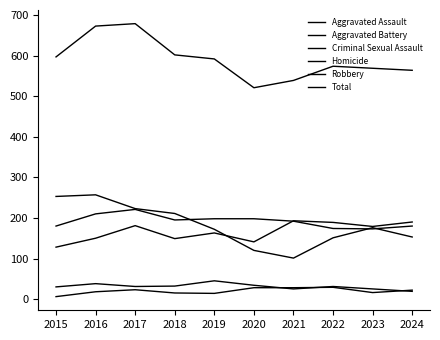

Rank the series by their maximum value, from lowest to highest.

Homicide, Criminal Sexual Assault, Aggravated Assault, Aggravated Battery, Robbery, Total